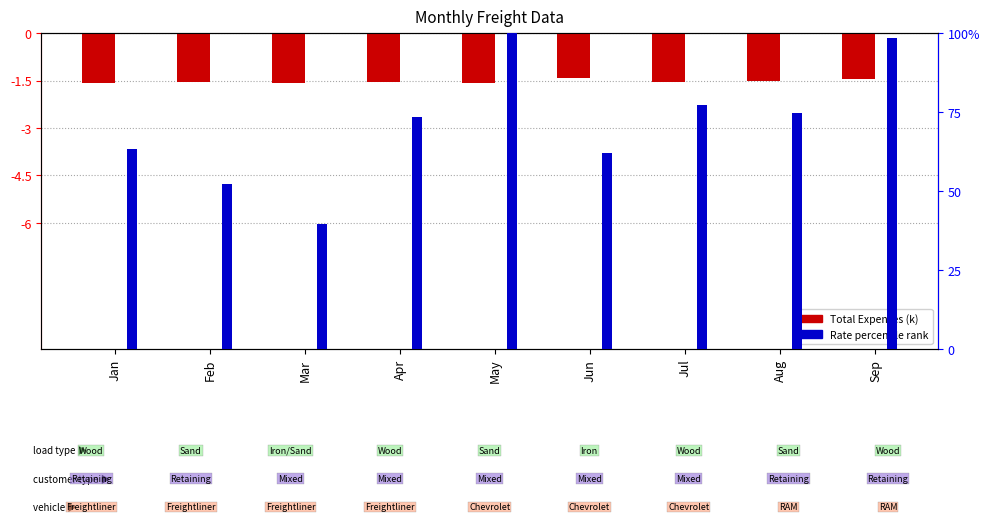

Reading left to right, list all the values displayed in this chart.

Total Expenses: Jan=-1.6	Feb=-1.5	Mar=-1.6	Apr=-1.5	May=-1.6	Jun=-1.4	Jul=-1.6	Aug=-1.5	Sep=-1.4
Rate (percentile): Jan=63.4	Feb=52.1	Mar=39.5	Apr=73.4	May=100.0	Jun=62.0	Jul=77.3	Aug=74.6	Sep=98.5